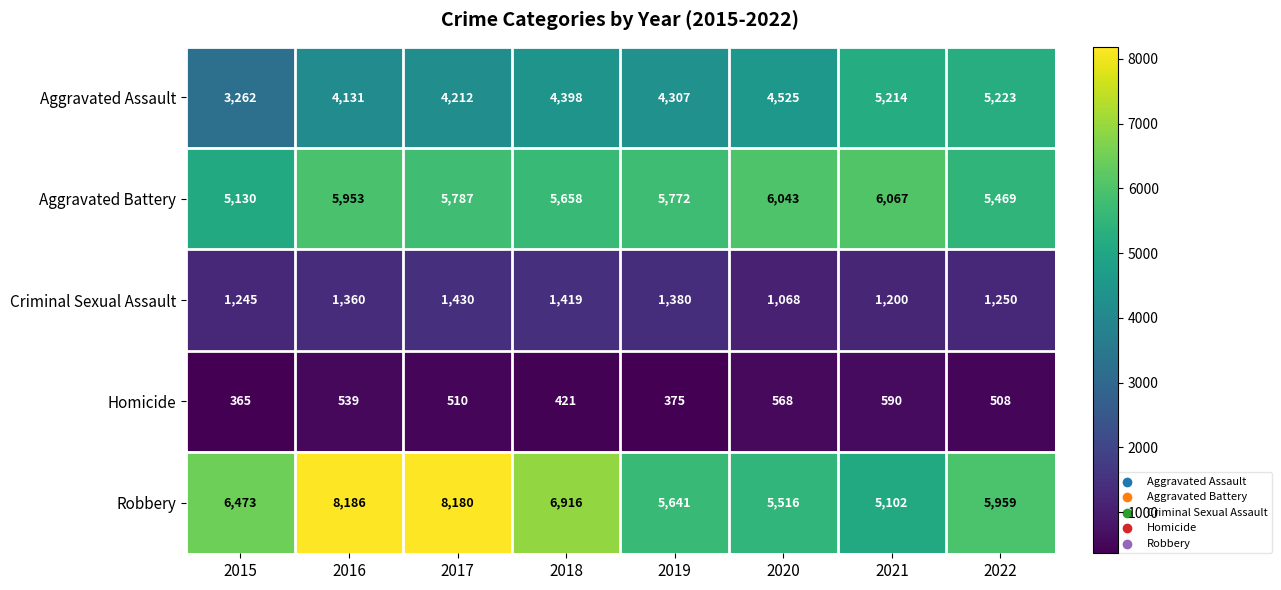

Between 2020 and 2022, which series saw the biggest shift?

Aggravated Assault